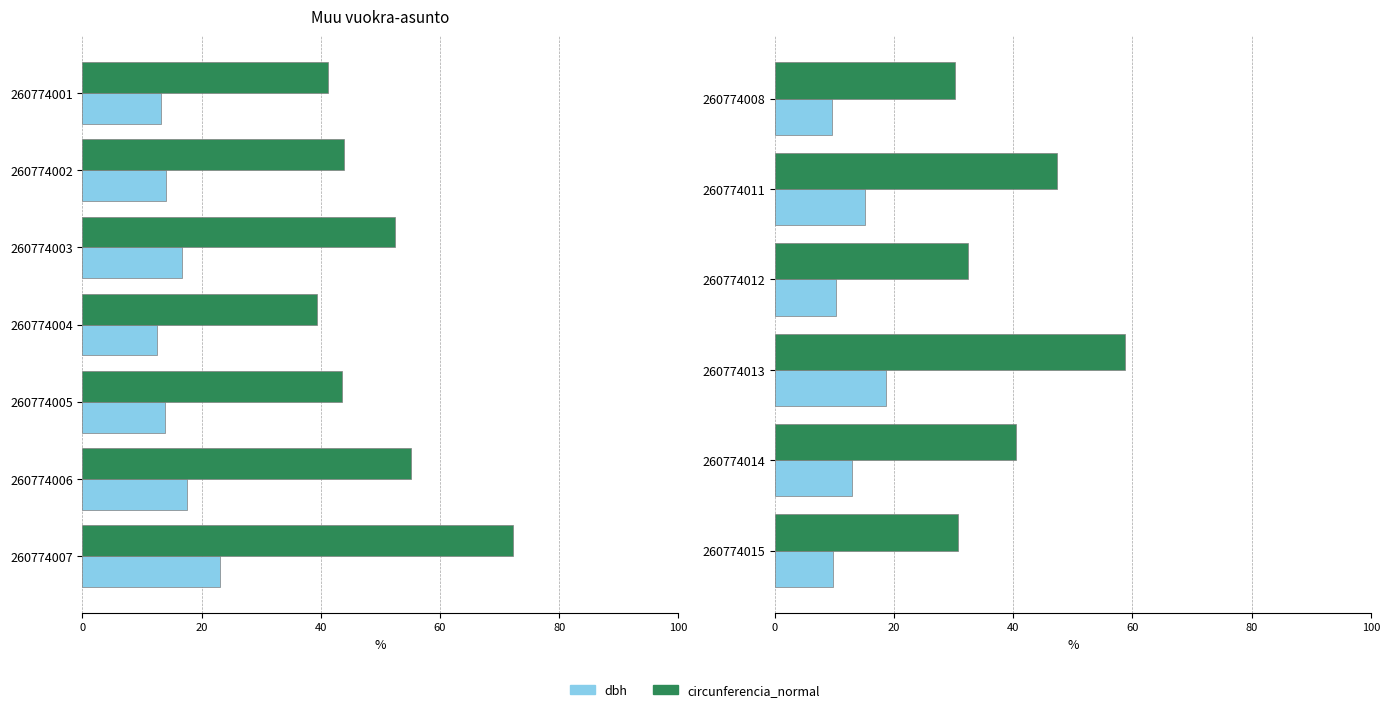

Does the chart contain stacked bars?

No